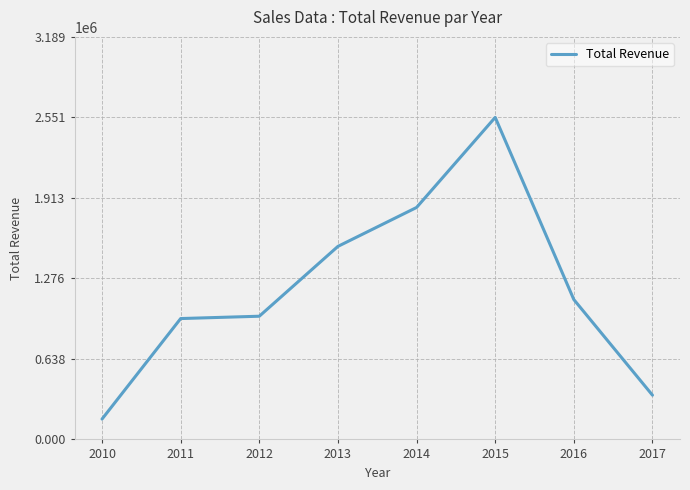

Reading left to right, transcribe all the data shown in this chart.

2010=161267.3	2011=957568.3	2012=976044.3	2013=1529375.4	2014=1837650.2	2015=2551296.7	2016=1107969.7	2017=350472.9